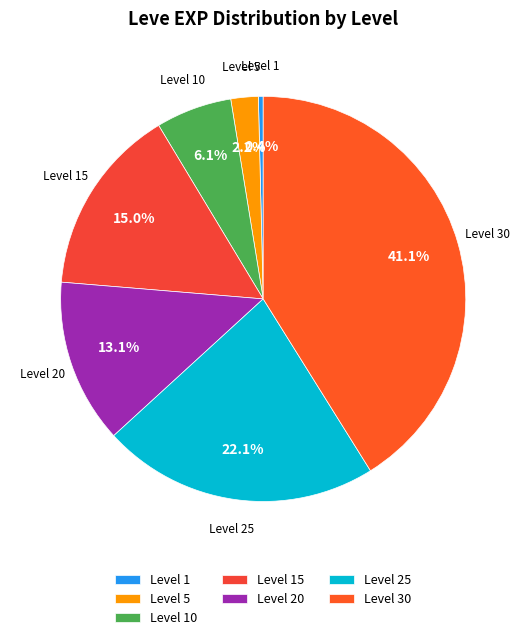

How much of the chart is everything except Level 20?

86.9%